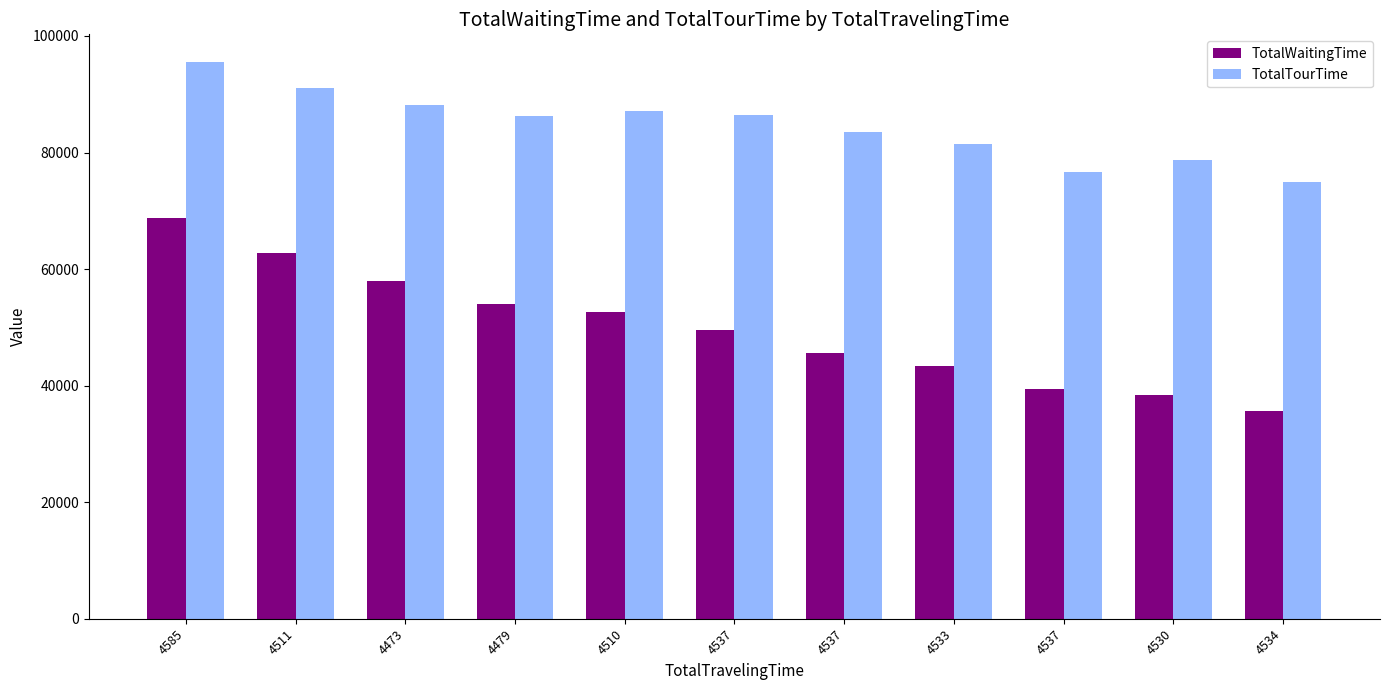

What are all the series names shown in the legend?

TotalWaitingTime, TotalTourTime